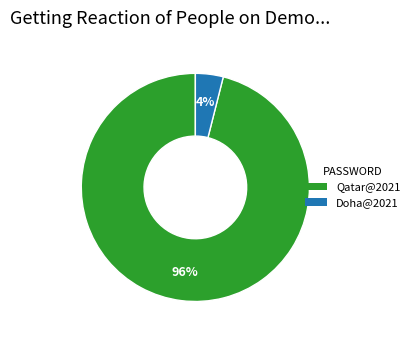

How many segments does this pie chart have?

2